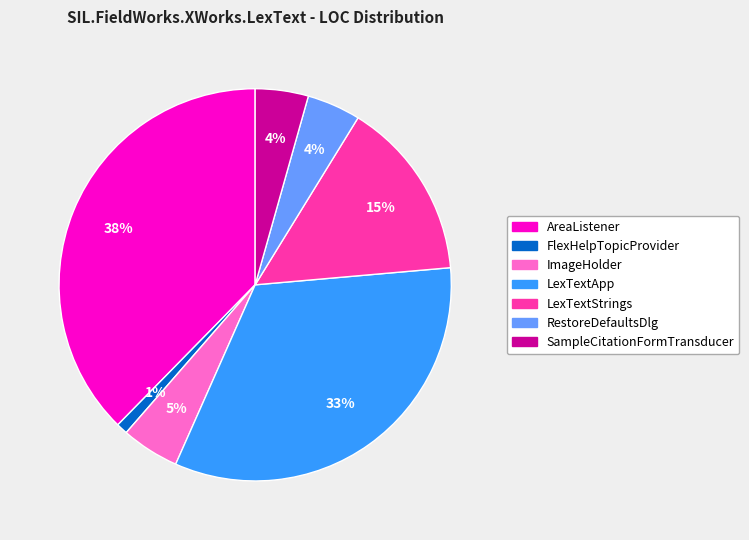

Is SampleCitationFormTransducer the majority of the pie?

No